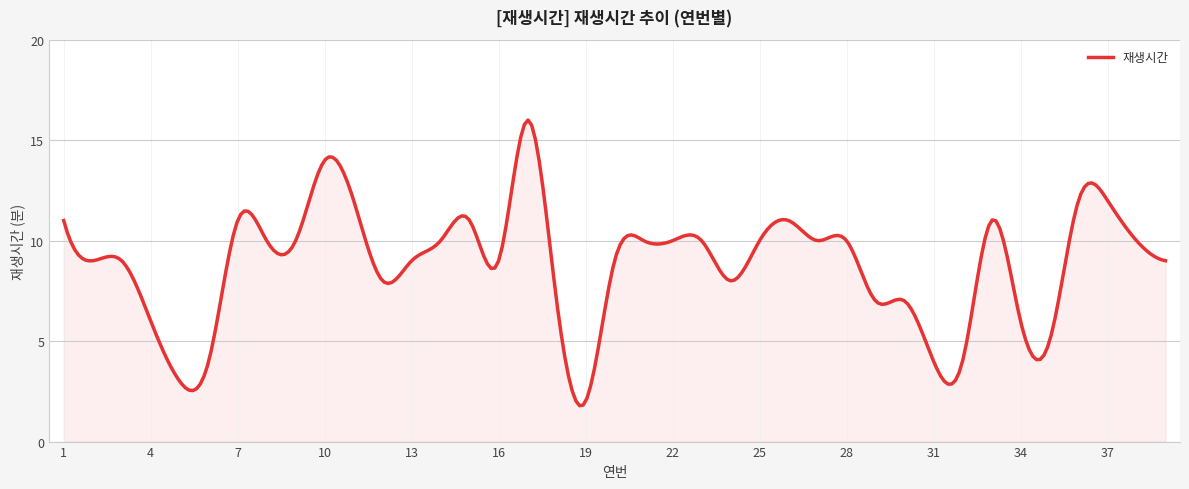

What is the smallest value displayed?

1.8